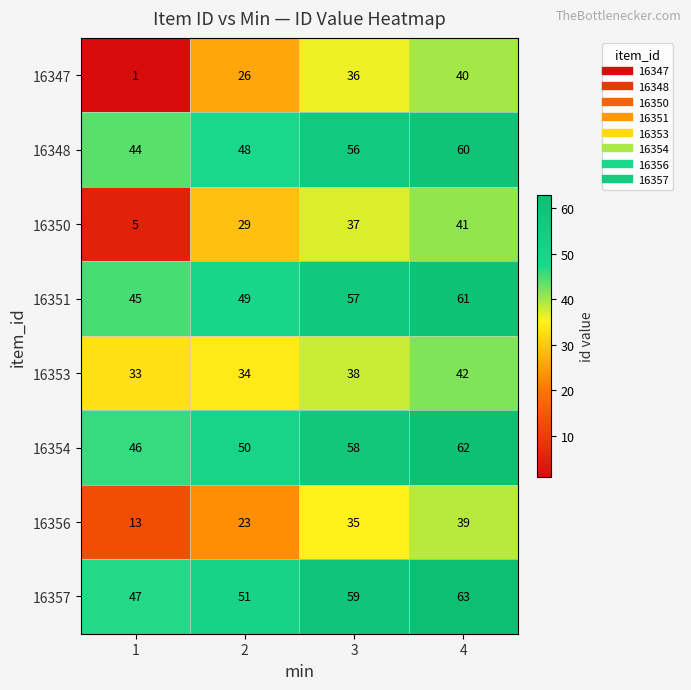

Which series has the largest total across all categories?

16357